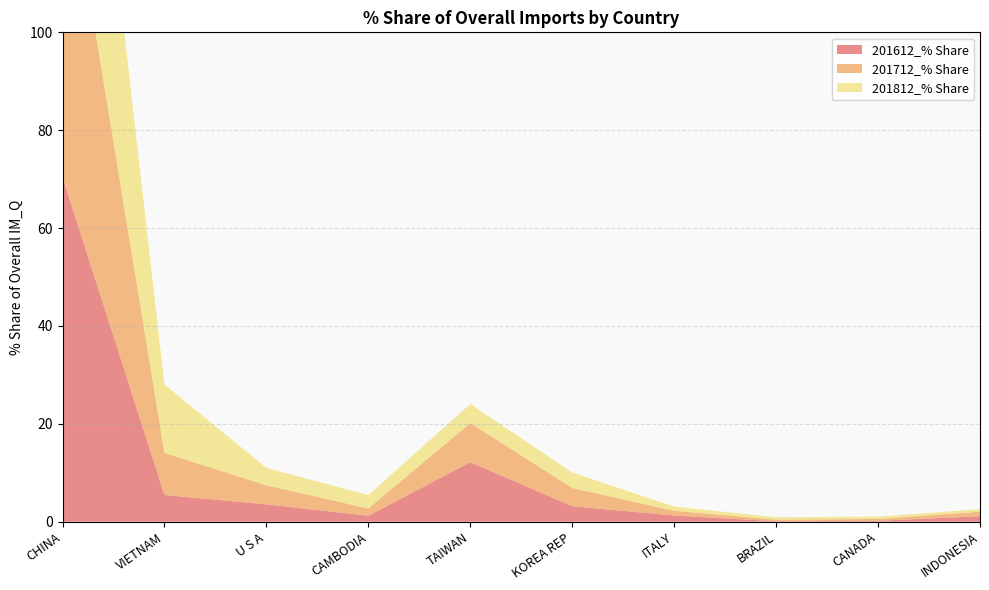

Reading left to right, list all the values displayed in this chart.

201612_% Share: 70.4	5.5	3.5	1.2	12.2	3.2	1.3	0.1	0.2	1.1
201712_% Share: 70.7	8.6	3.9	1.5	8.0	3.7	1.0	0.3	0.4	0.9
201812_% Share: 69.5	14.0	3.5	2.7	3.9	3.2	0.9	0.5	0.5	0.5